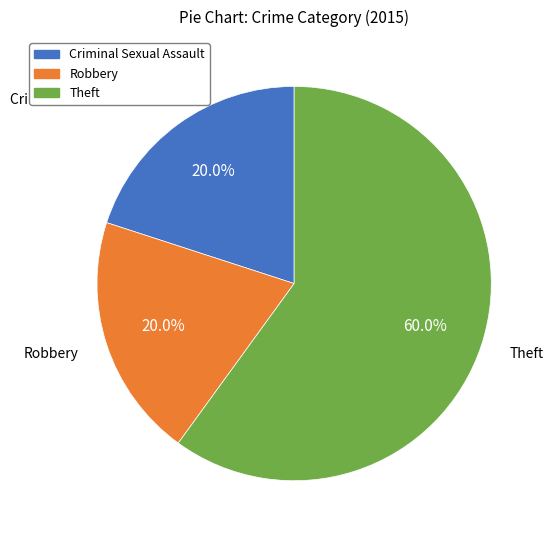

Approximately how many times larger is the value at Theft compared to Criminal Sexual Assault?

3.0